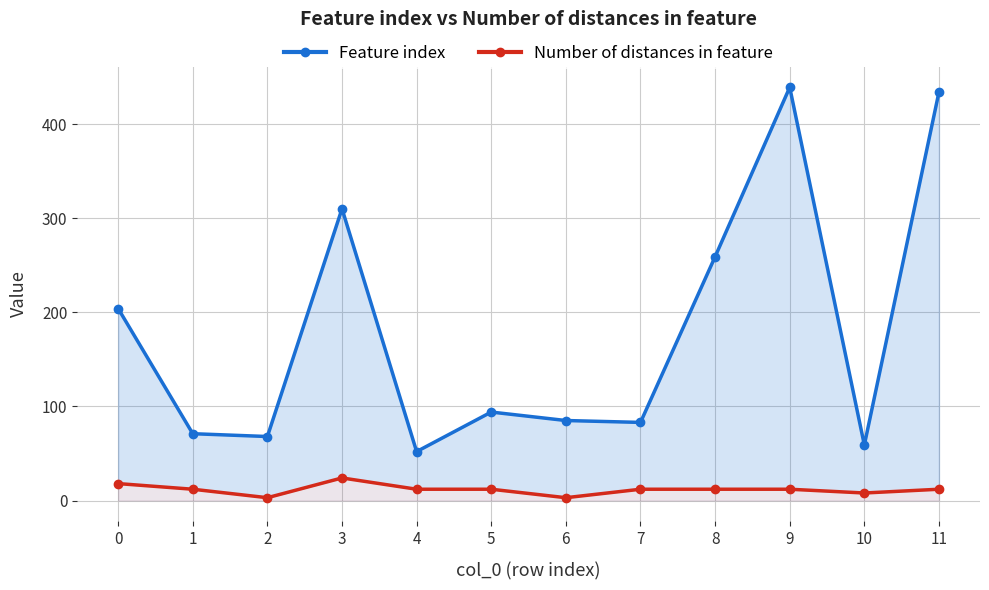

Is it true that Number of distances in feature equals 1 at 2?

False